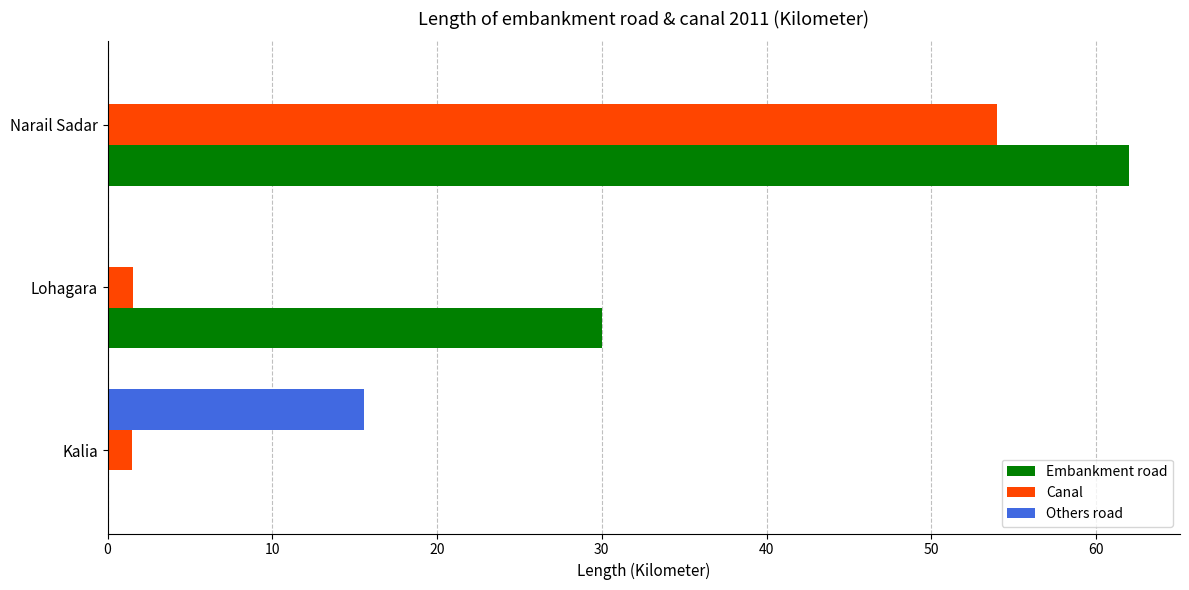

Is it true that Embankment road equals 0.0 at Kalia?

True